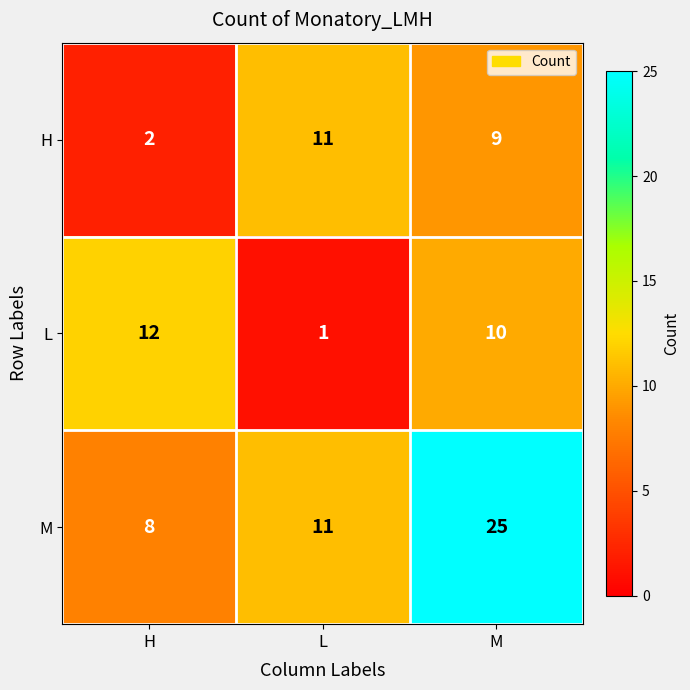

At which category does the chart reach its minimum across all series?

L